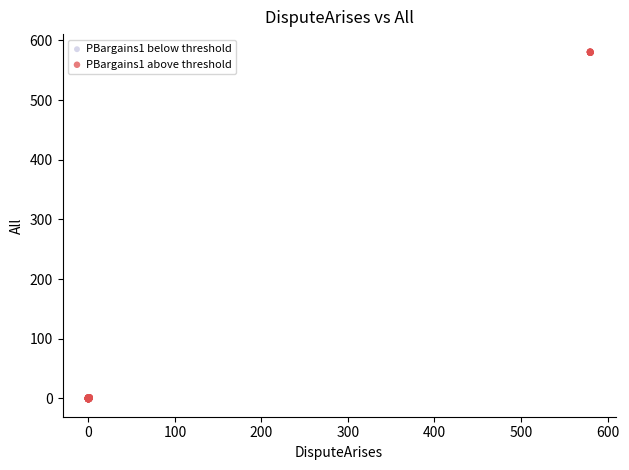

Which series has the widest spread of Y values?

PBargains1 above threshold